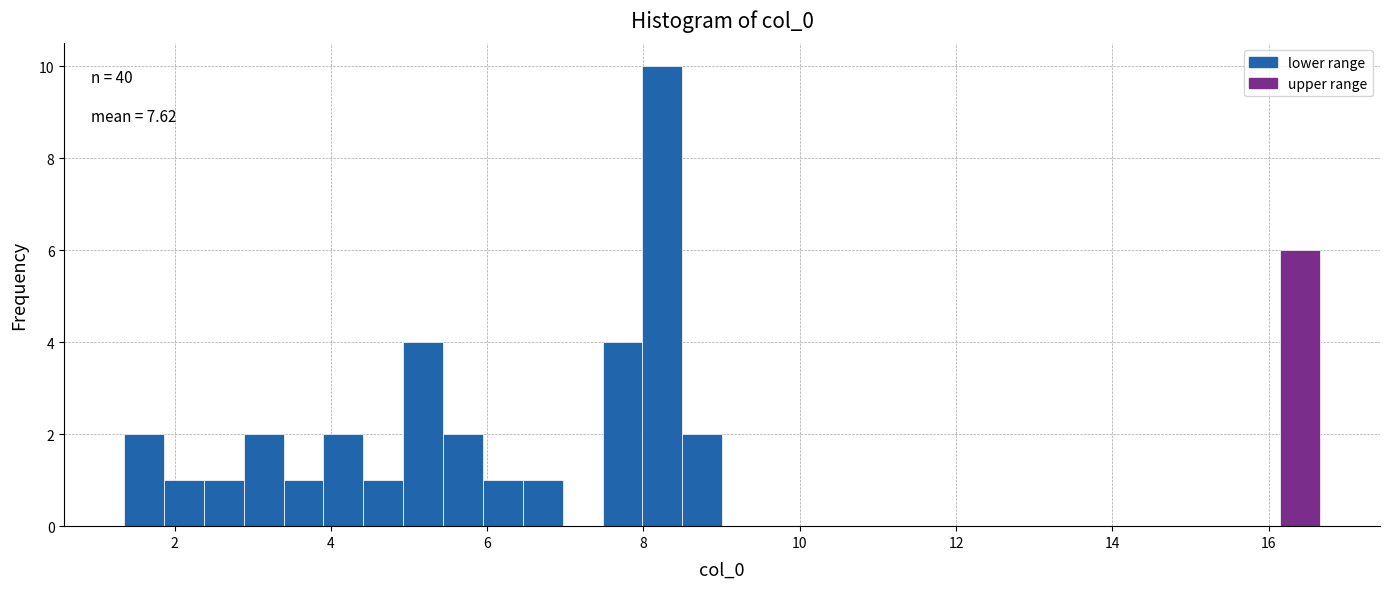

Around what value on the x-axis is the tallest bar? Give the approximate position of its centre, as read against the axis.

8.2